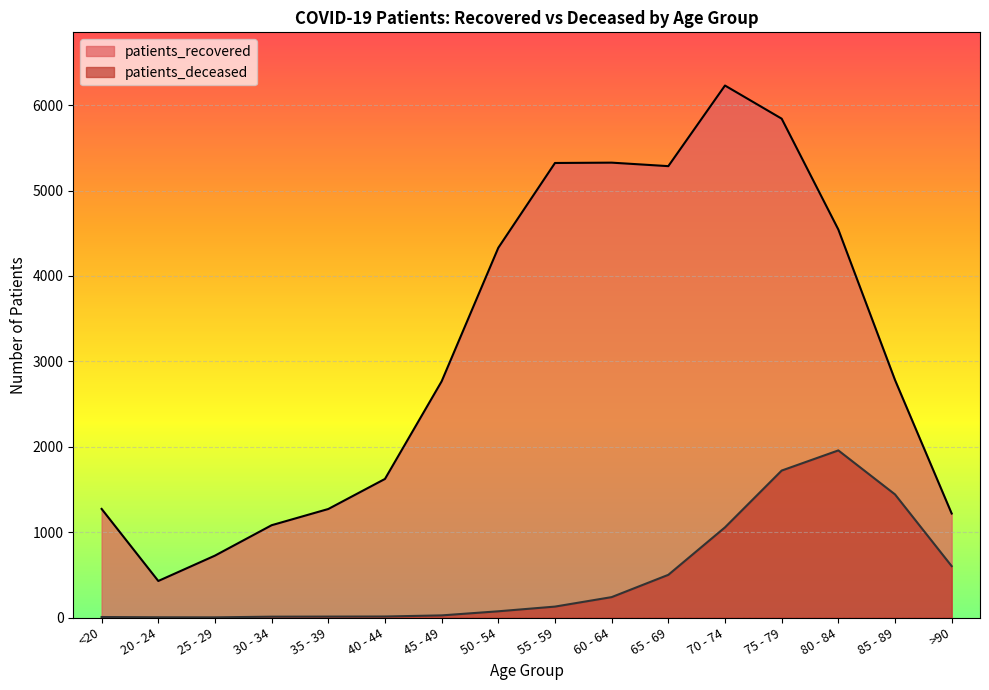

True or false: patients_deceased and patients_recovered cross at least once.

False